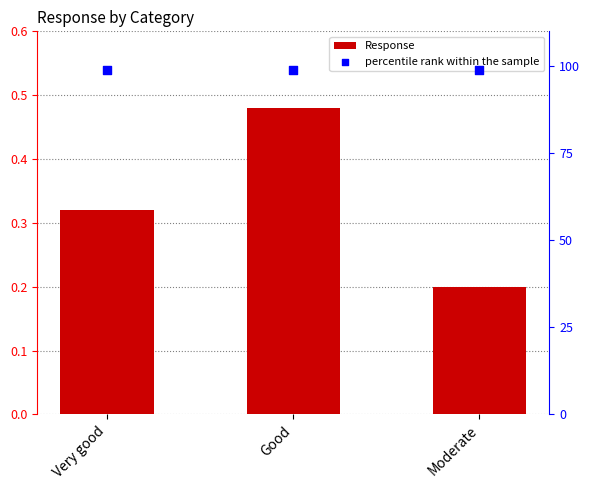

Which series contains the lowest Y value?

Response